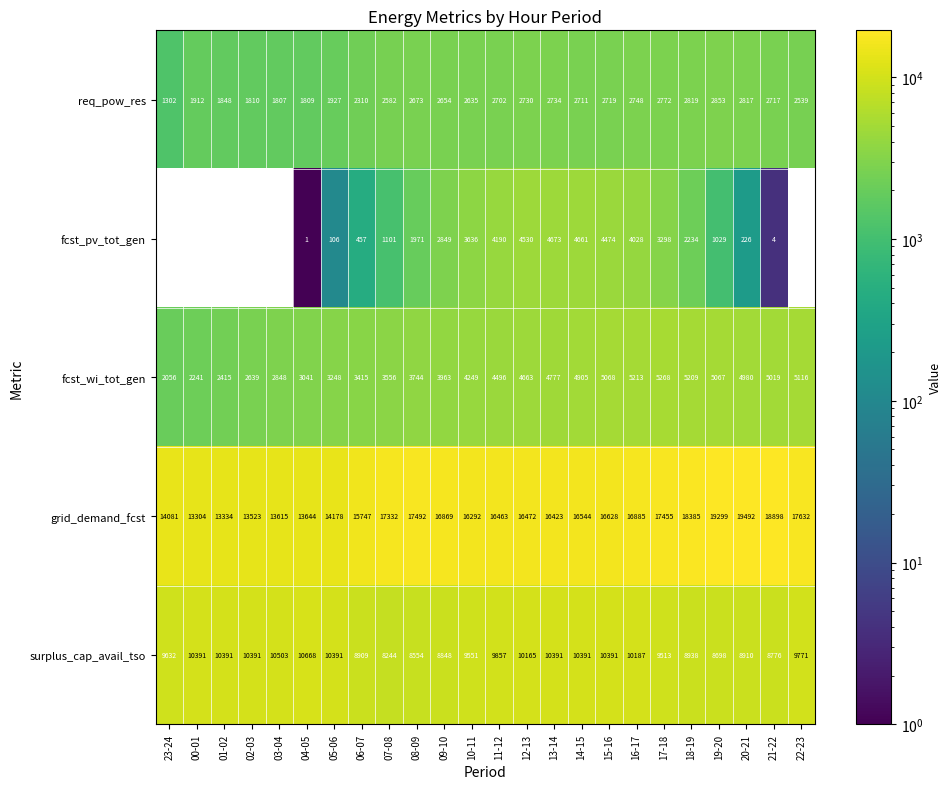

What is the total value across all series at 17-18?

38306